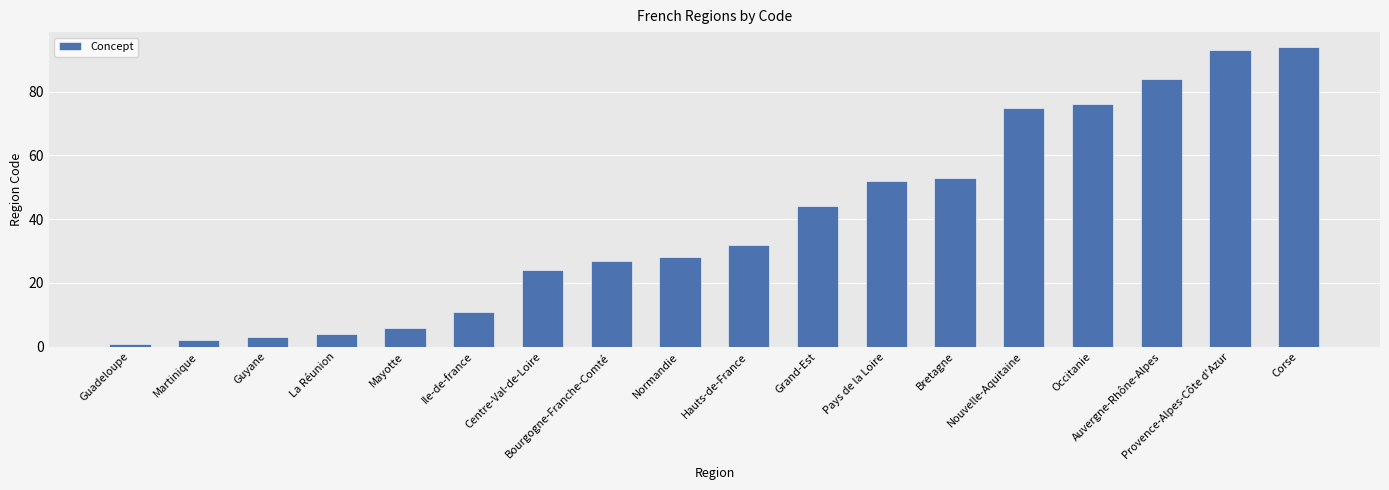

The value at Pays de la Loire is 78. True or false?

False